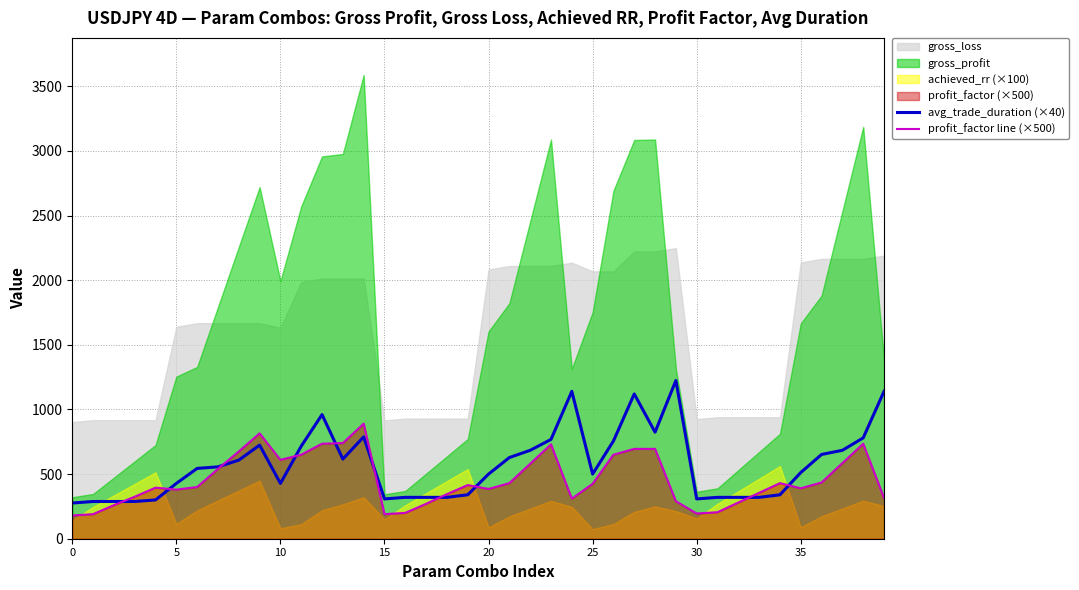

Does the chart display data point markers on the line(s)?

No